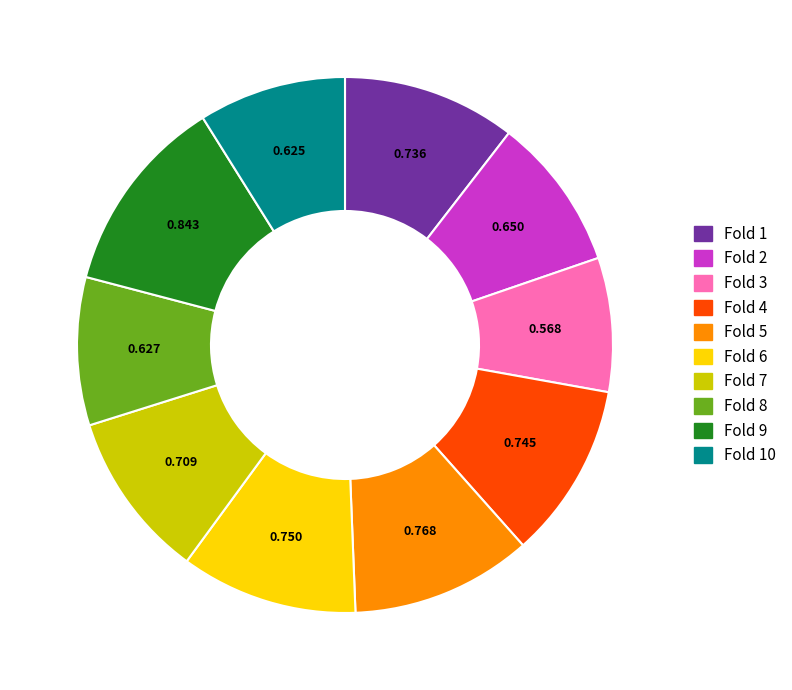

Does Fold 1 represent more than half of the total?

No